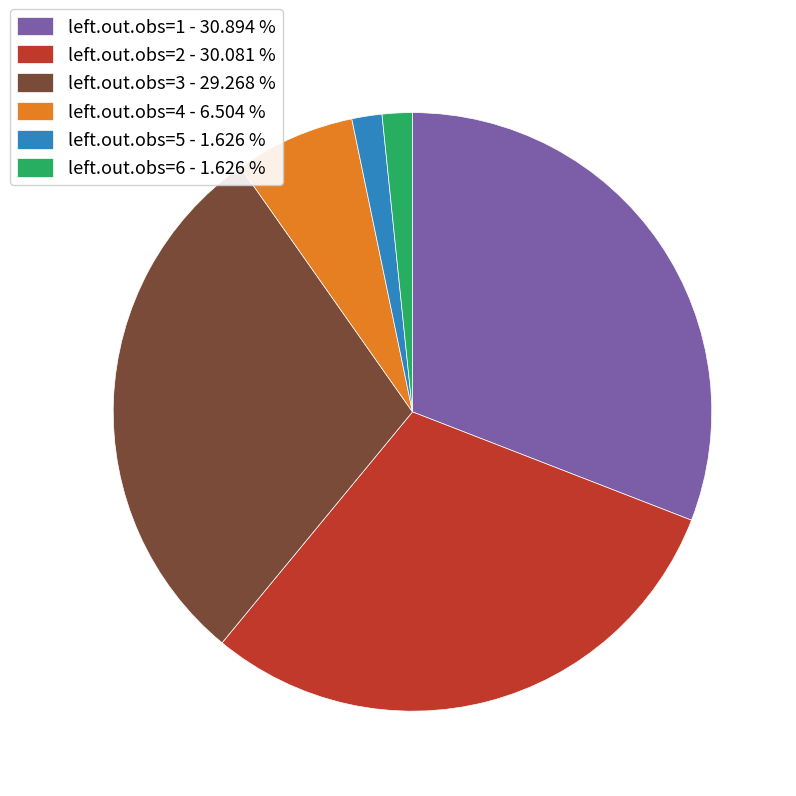

Does any single category account for the majority?

No